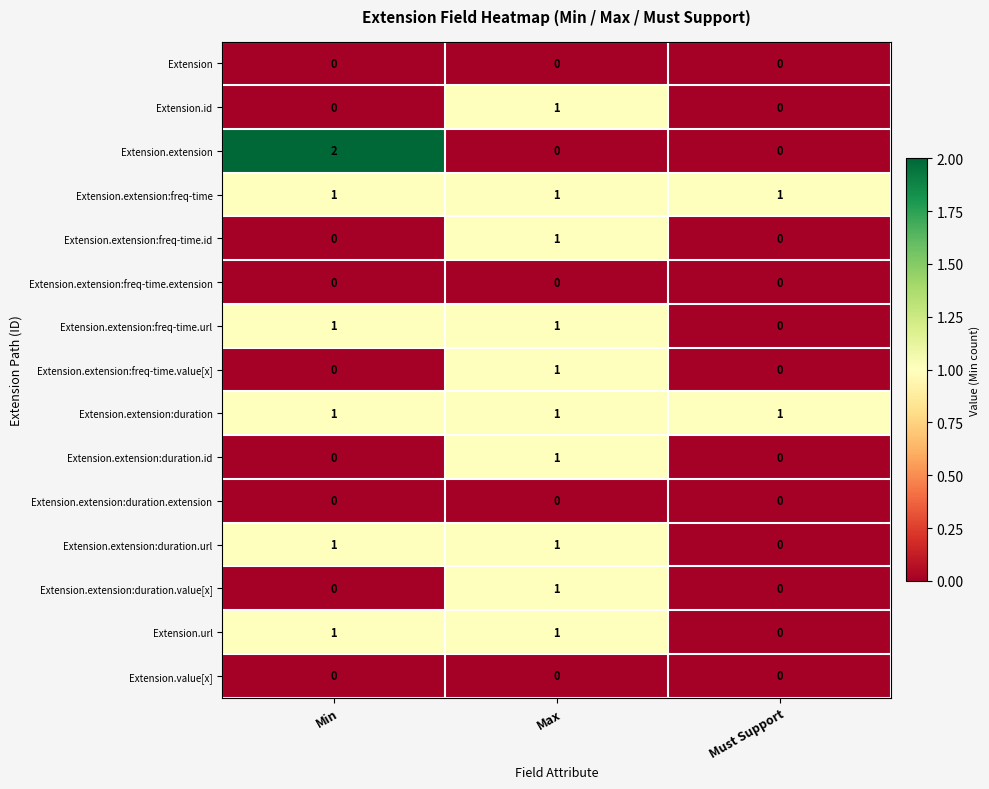

At which label does Extension.id reach its peak?

Max